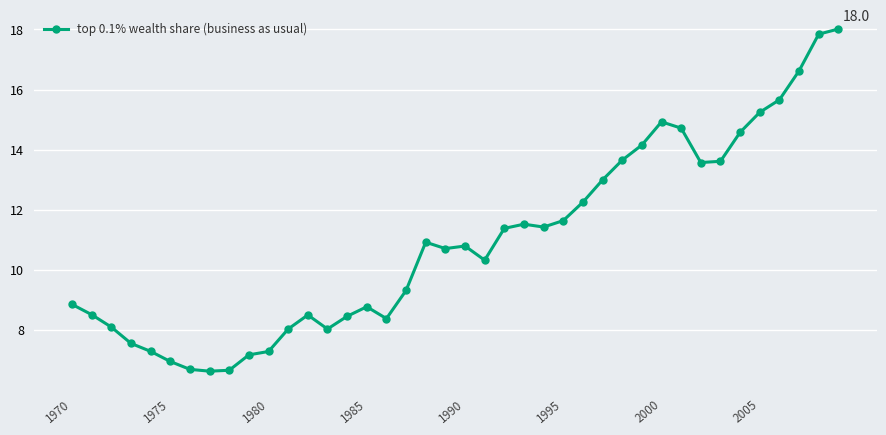

What is the smallest value displayed?

6.6